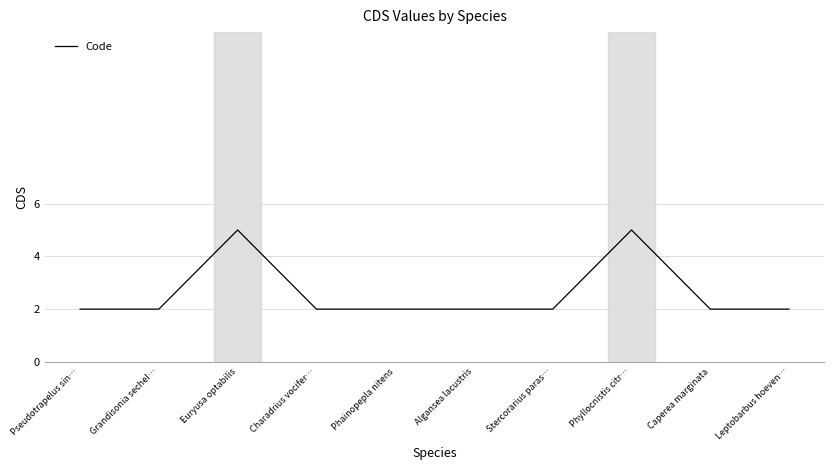

What is the minimum value shown in the chart?

2